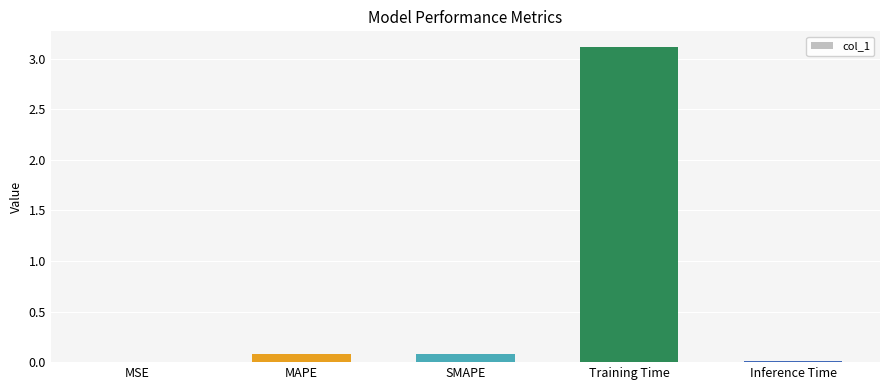

Is it true that the value at MAPE is 0.1?

True